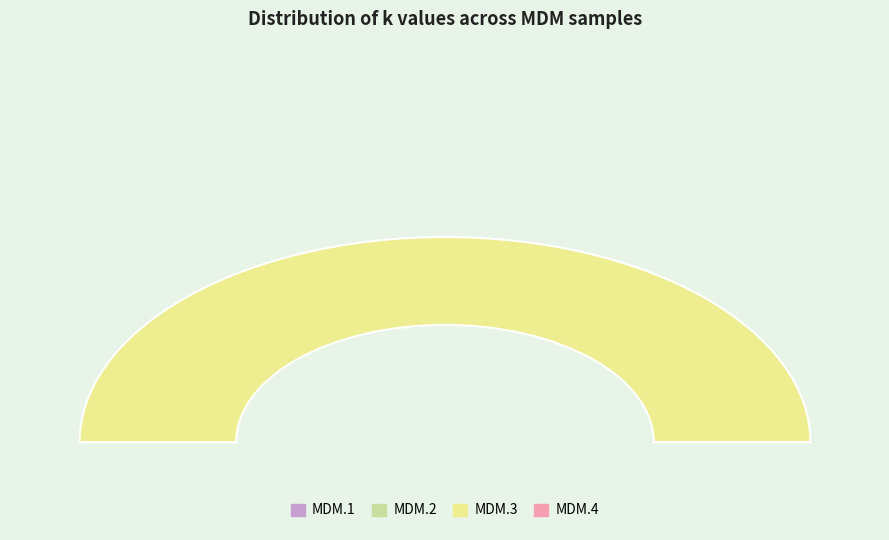

Rank the categories by value from lowest to highest.

MDM.2, MDM.1, MDM.4, MDM.3